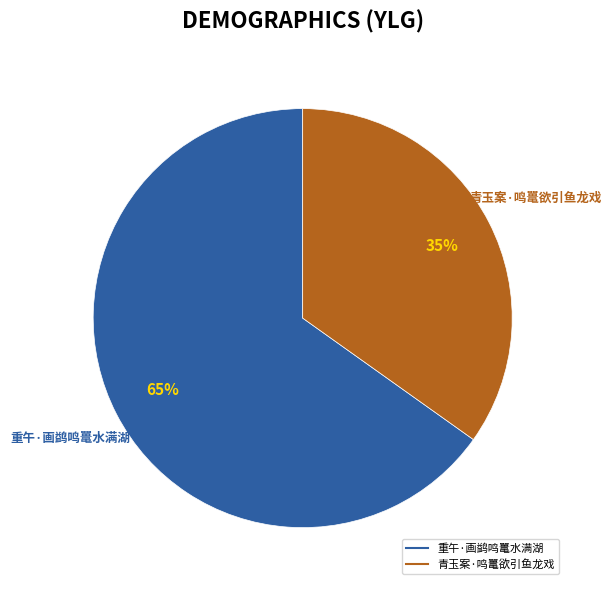

To the nearest percent, what percentage of the pie is 重午·画鹢鸣鼍水满湖?

65%